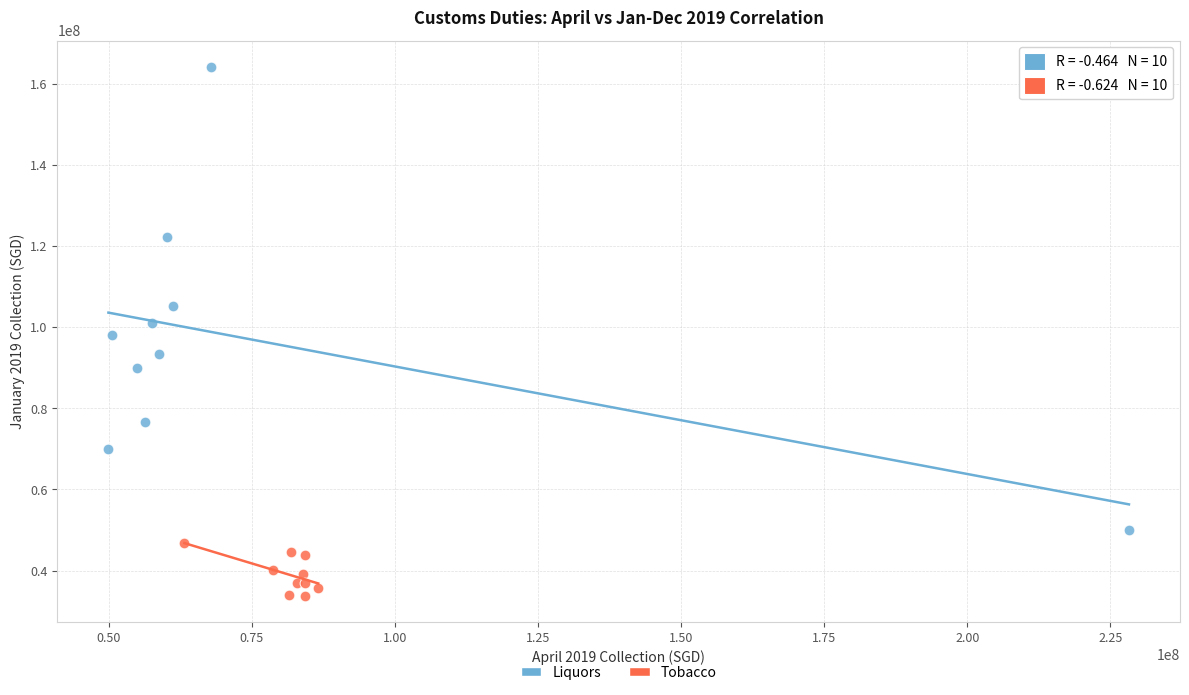

Which series contains the highest Y value?

Liquors